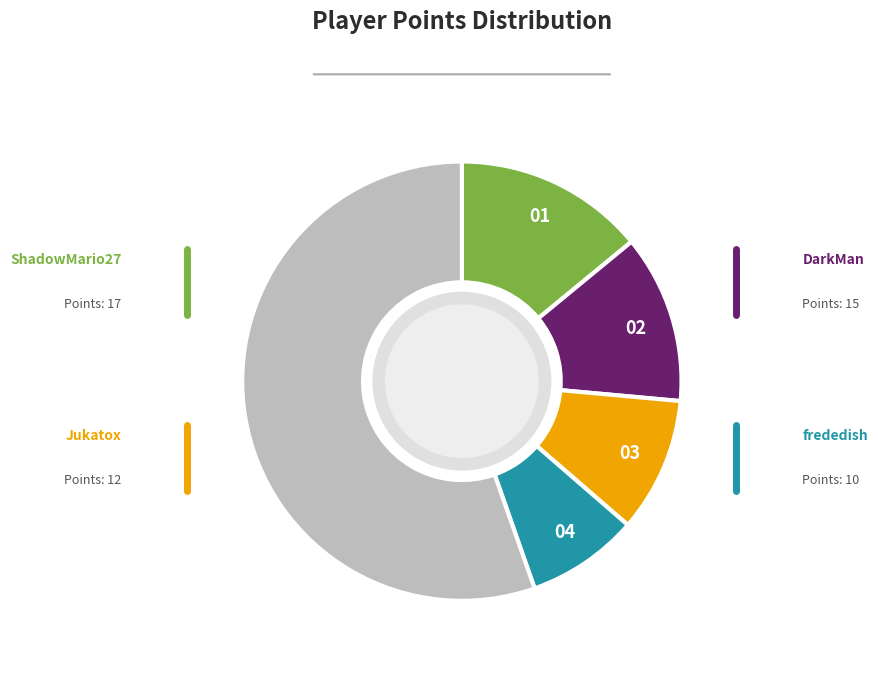

Does any single category account for the majority?

Yes